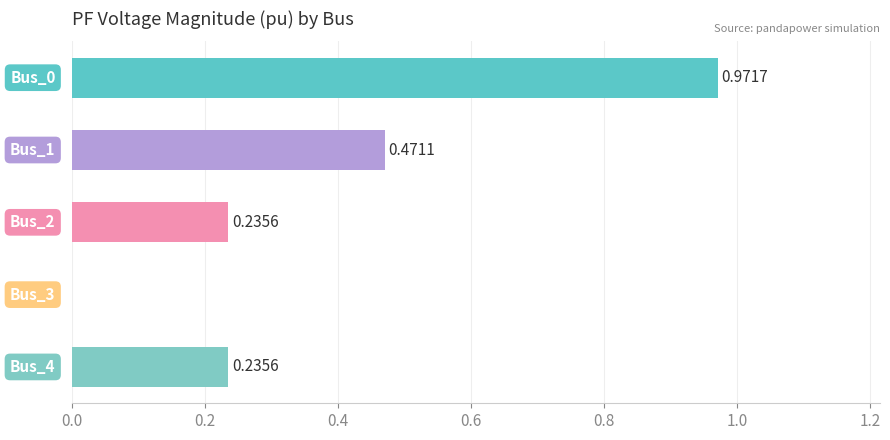

What is the sum of all values?

1.9